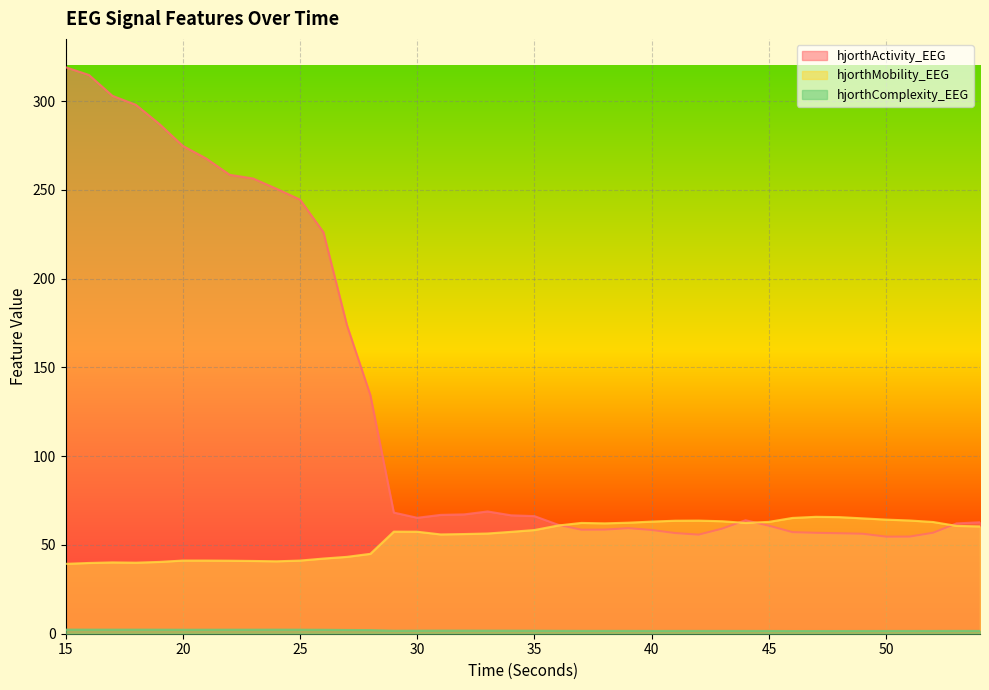

How many lines are shown in the chart?

3